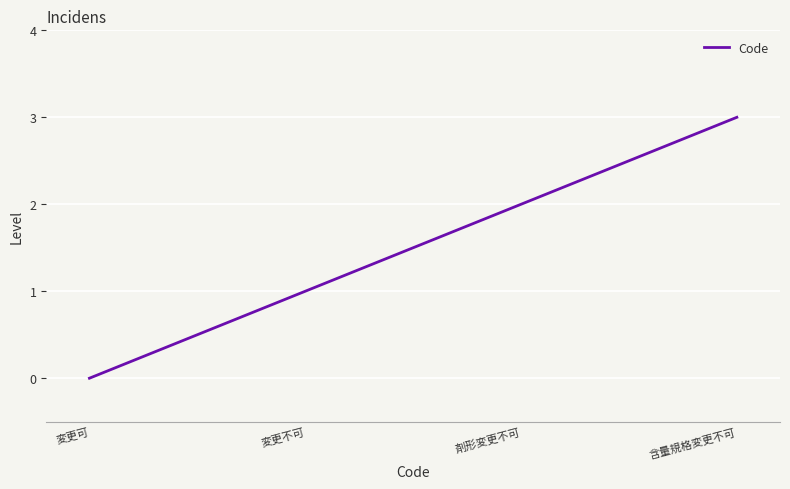

How many lines are shown in the chart?

1